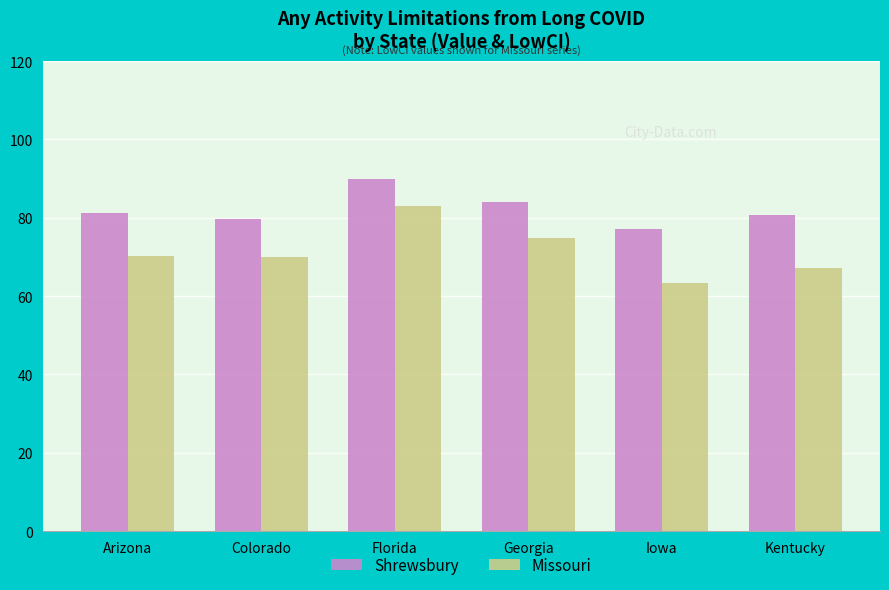

How many series are shown in this chart?

2